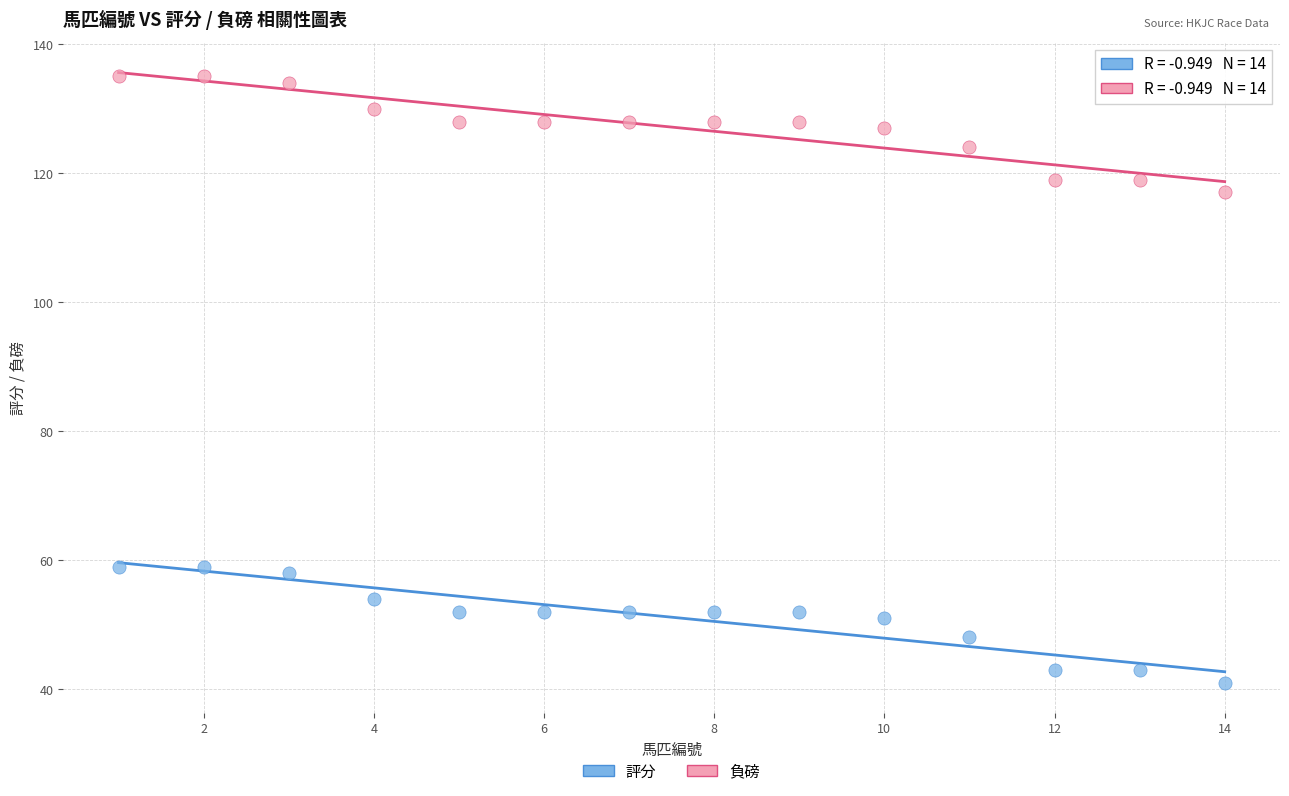

Which series reaches the maximum Y coordinate?

負磅